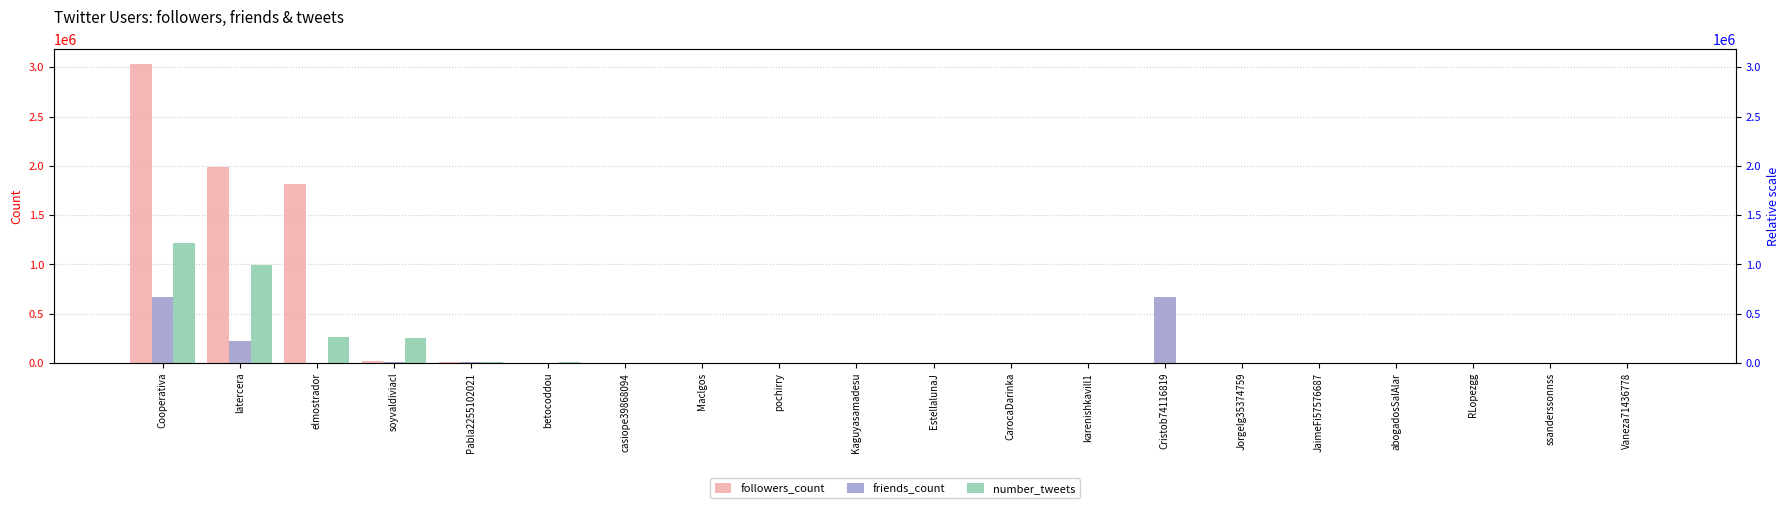

What is the total value across all series at casiope39868094?

542